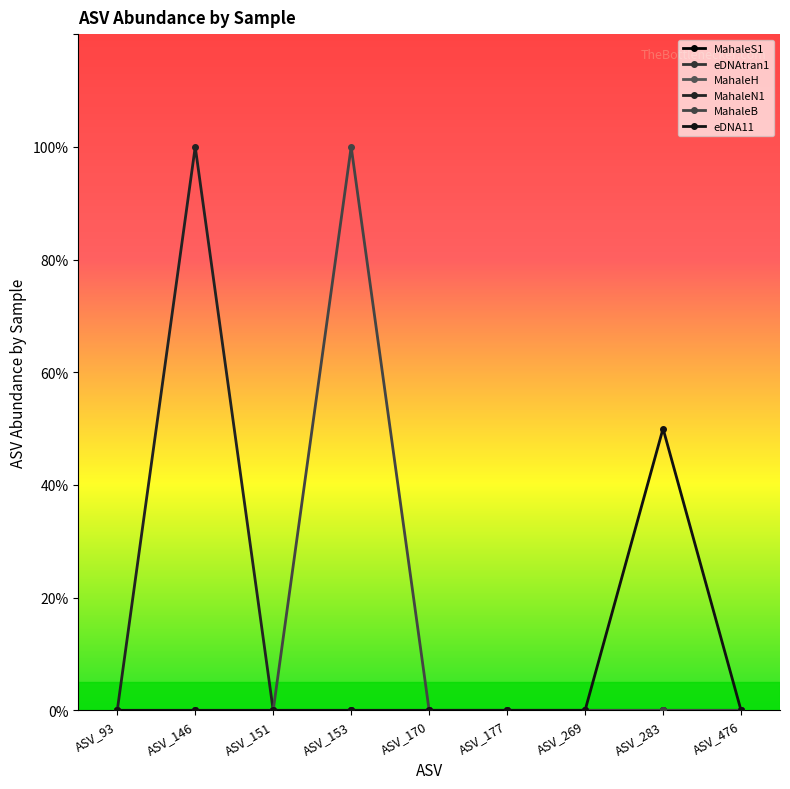

Is the value of MahaleB at ASV_151 greater than the value of MahaleH at ASV_170?

No